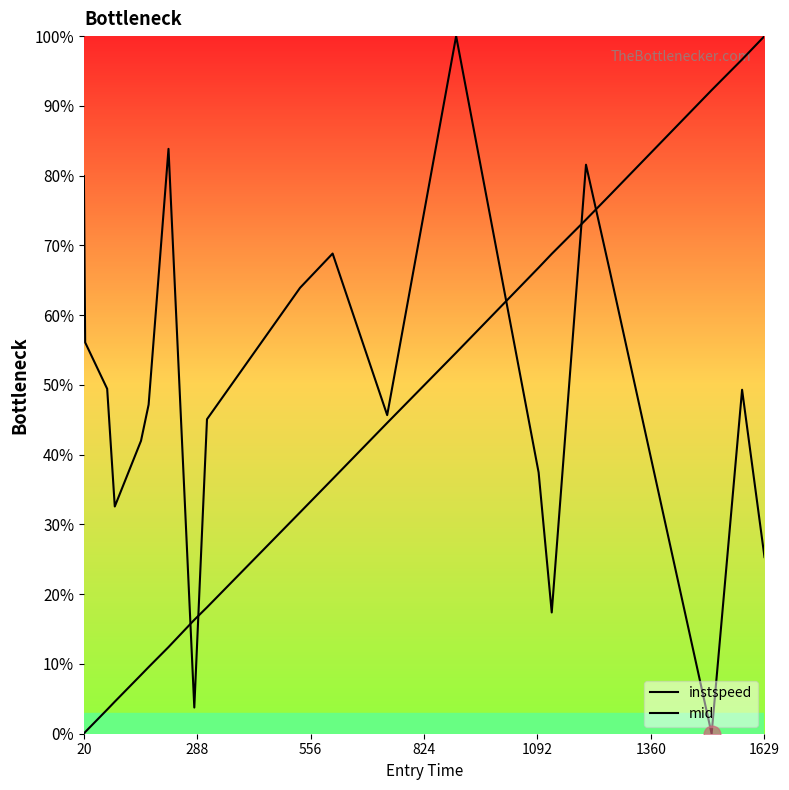

What is the maximum value shown in the chart?

100.0